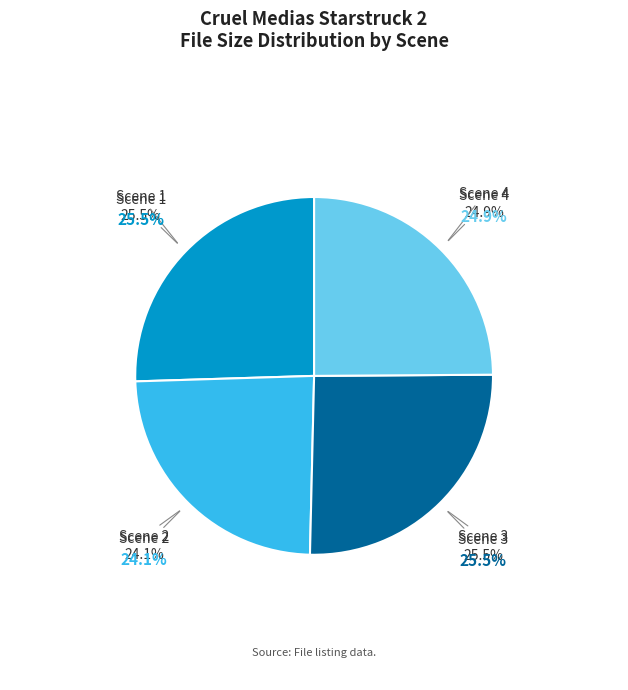

What is the smallest slice in the pie chart?

Scene_2
465.52 M